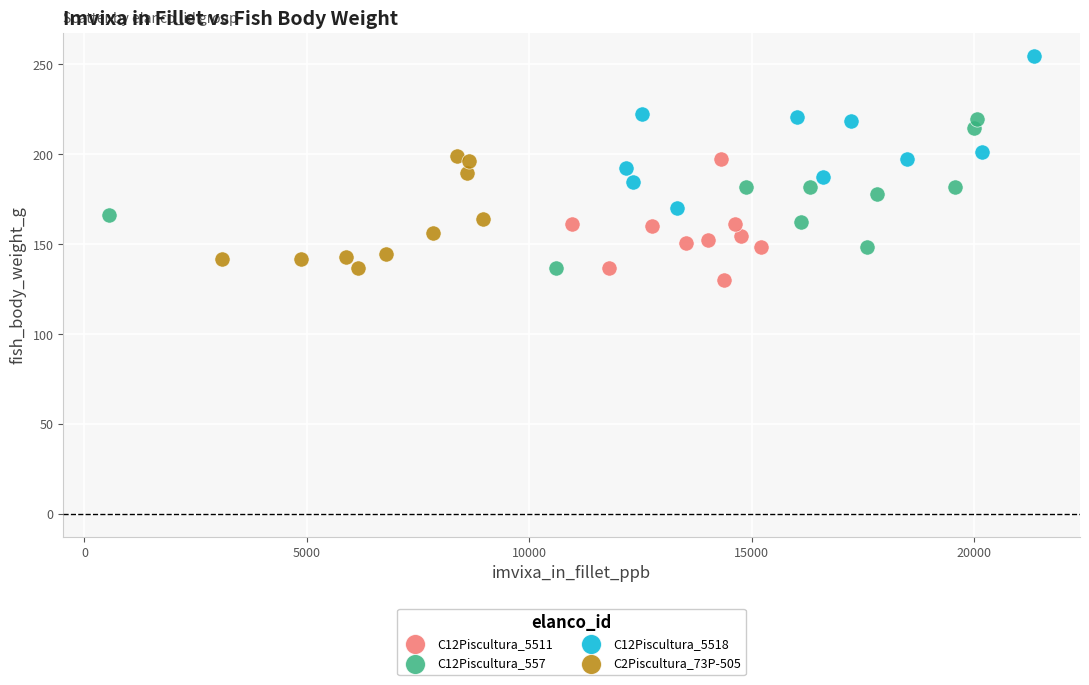

Which series reaches the maximum Y coordinate?

C12Piscultura_5518